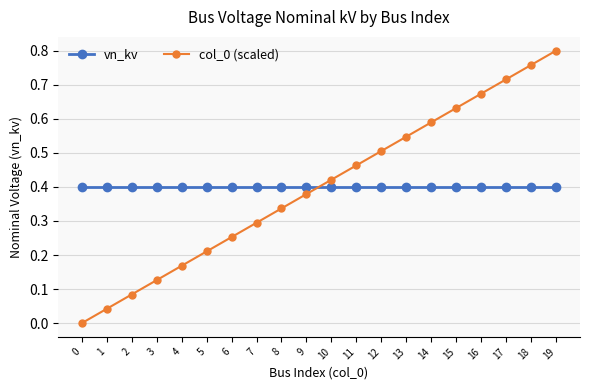

Where do vn_kv and col_0 (scaled) first cross each other?

9 and 10